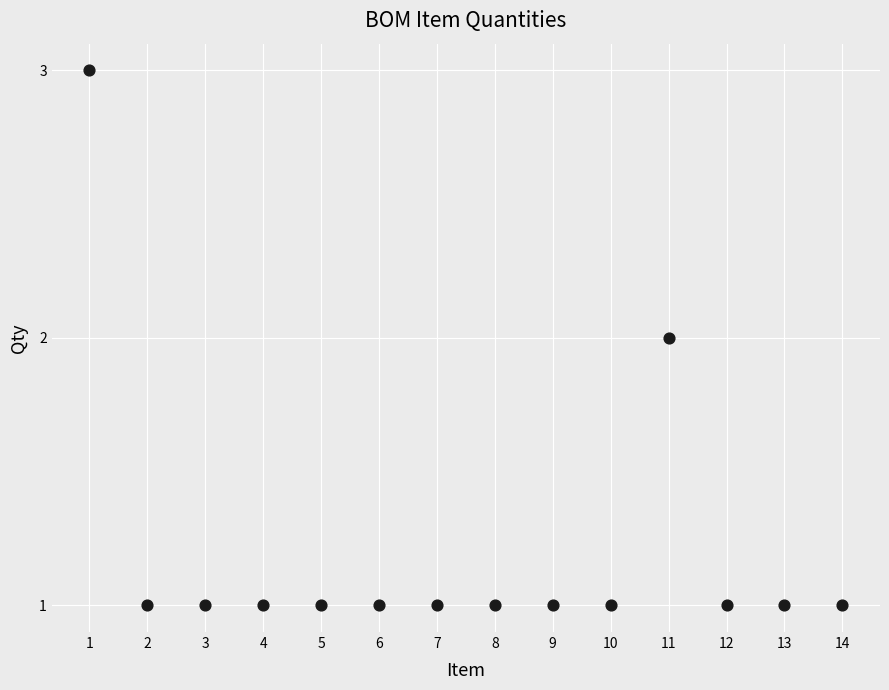

List the coordinates of all points as (Y, X) pairs, reading left to right.

(3, 1)  (1, 2)  (1, 3)  (1, 4)  (1, 5)  (1, 6)  (1, 7)  (1, 8)  (1, 9)  (1, 10)  (2, 11)  (1, 12)  (1, 13)  (1, 14)